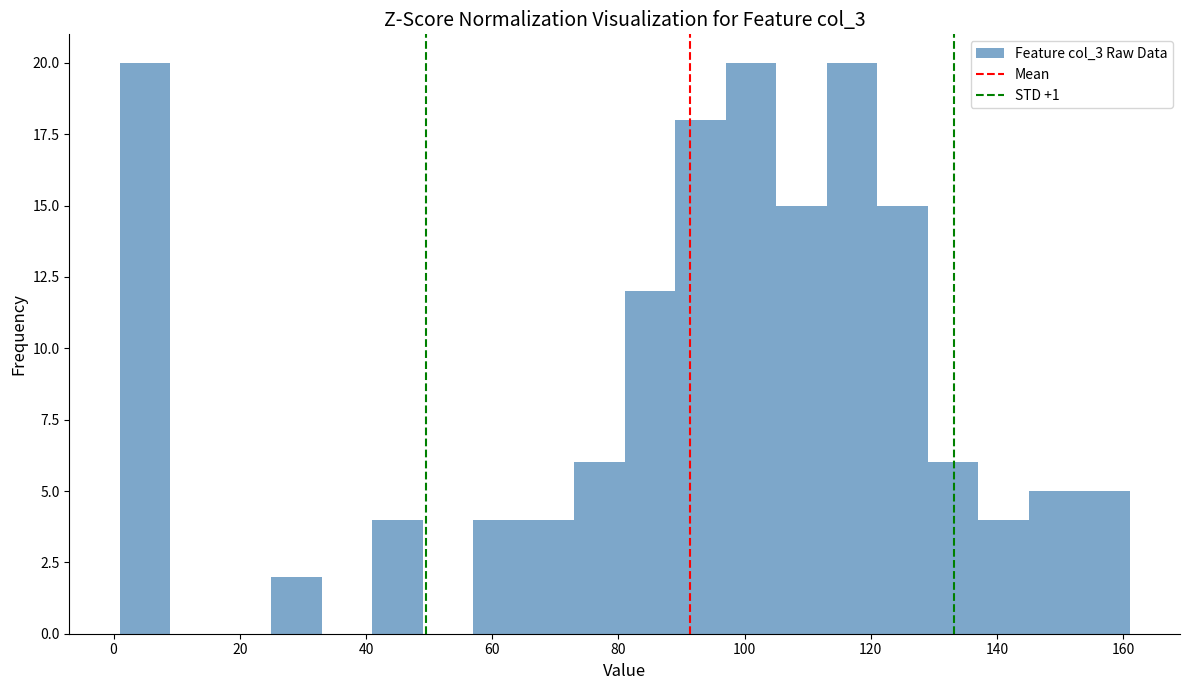

Reading left to right, transcribe this chart: for each bar, give the range it covers on the x-axis and its height. Neither the bar edges nor the heights are printed on the chart, so give them approximately, as read against the axes.

1 to 9: 20
9 to 17: 0
17 to 25: 0
25 to 33: 2
33 to 41: 0
41 to 49: 4
49 to 57: 0
57 to 65: 4
65 to 73: 4
73 to 81: 6
81 to 89: 12
89 to 97: 18
97 to 105: 20
105 to 113: 15
113 to 121: 20
121 to 129: 15
129 to 137: 6
137 to 145: 4
145 to 153: 5
153 to 161: 5